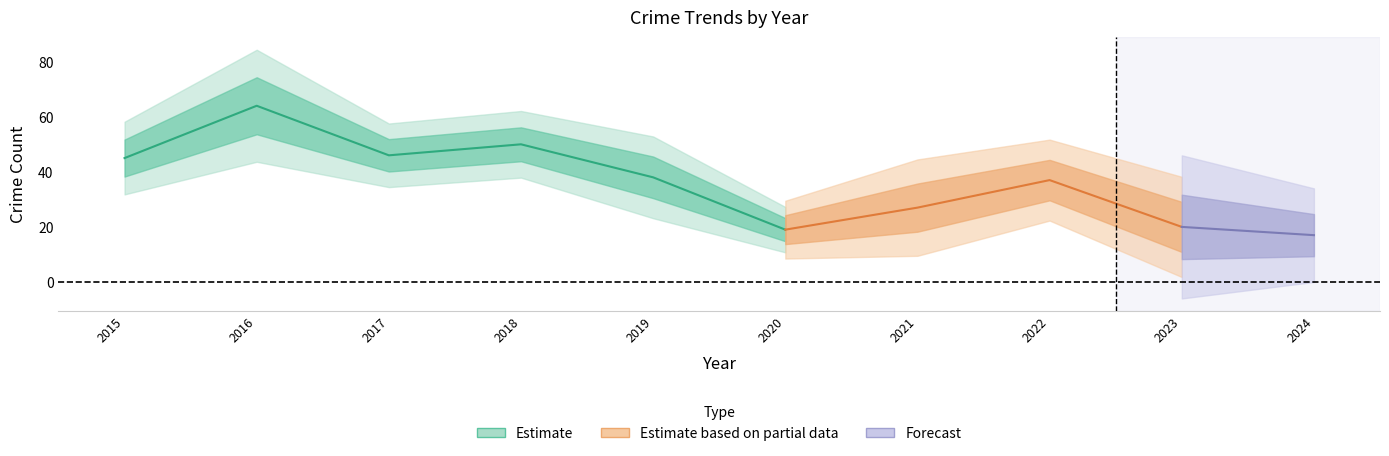

List the labels in order of Theft value, largest first.

2016, 2018, 2017, 2015, 2019, 2022, 2021, 2023, 2020, 2024